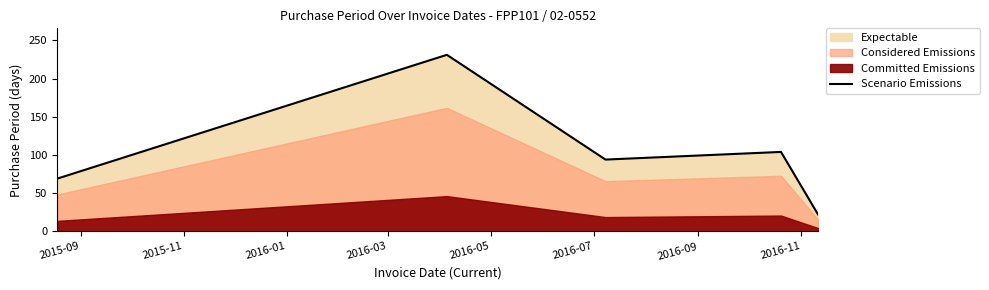

What is the average value?

104